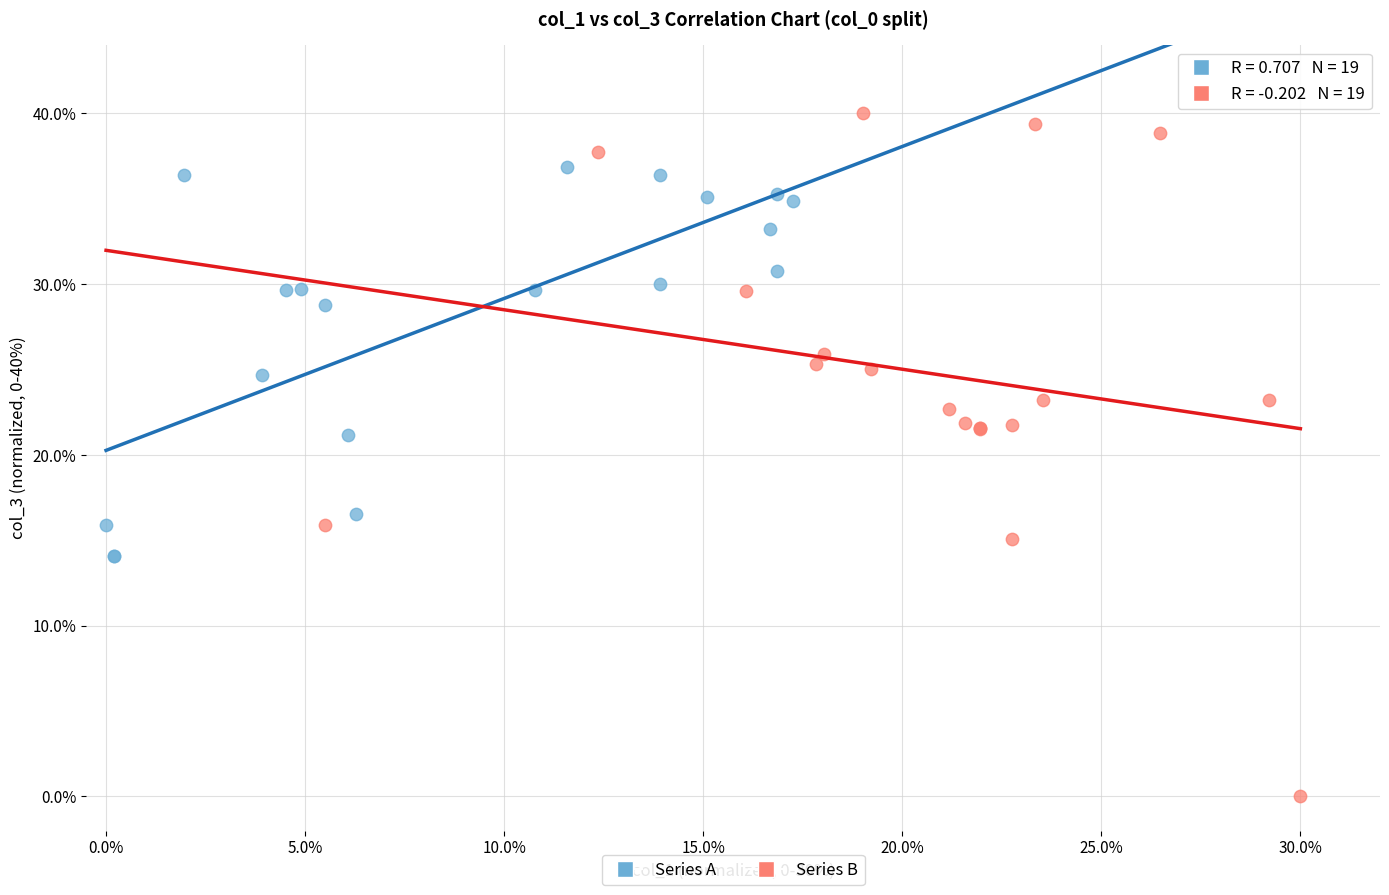

What are all the series names shown in the legend?

Series A, Series B